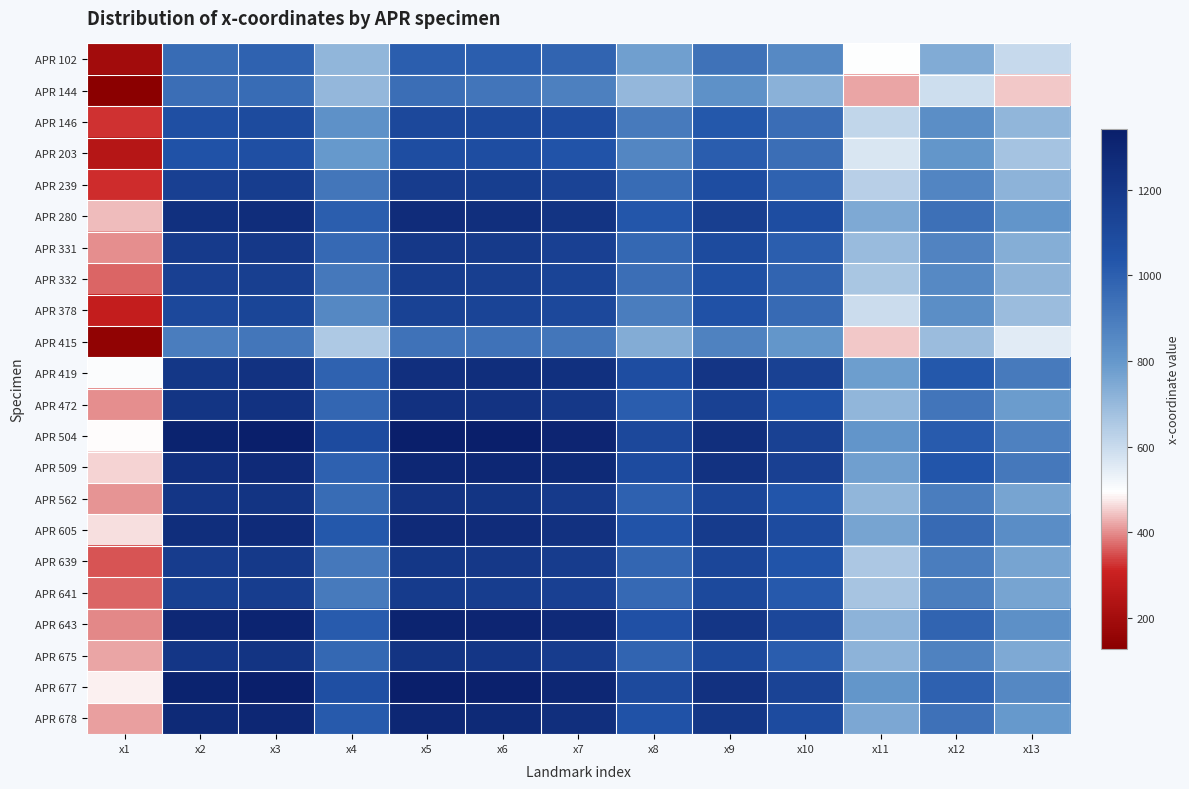

What is the total value across all series at x3?

26017